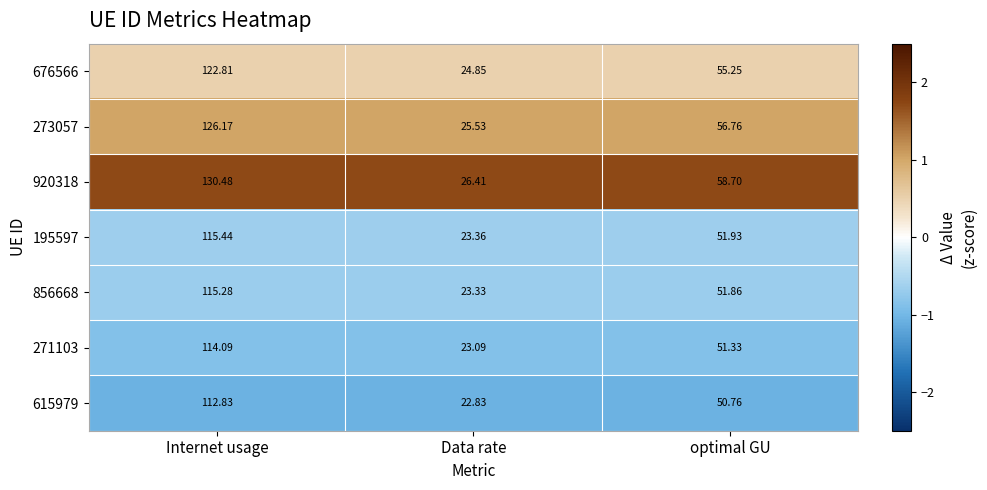

Which series has the largest total across all categories?

920318